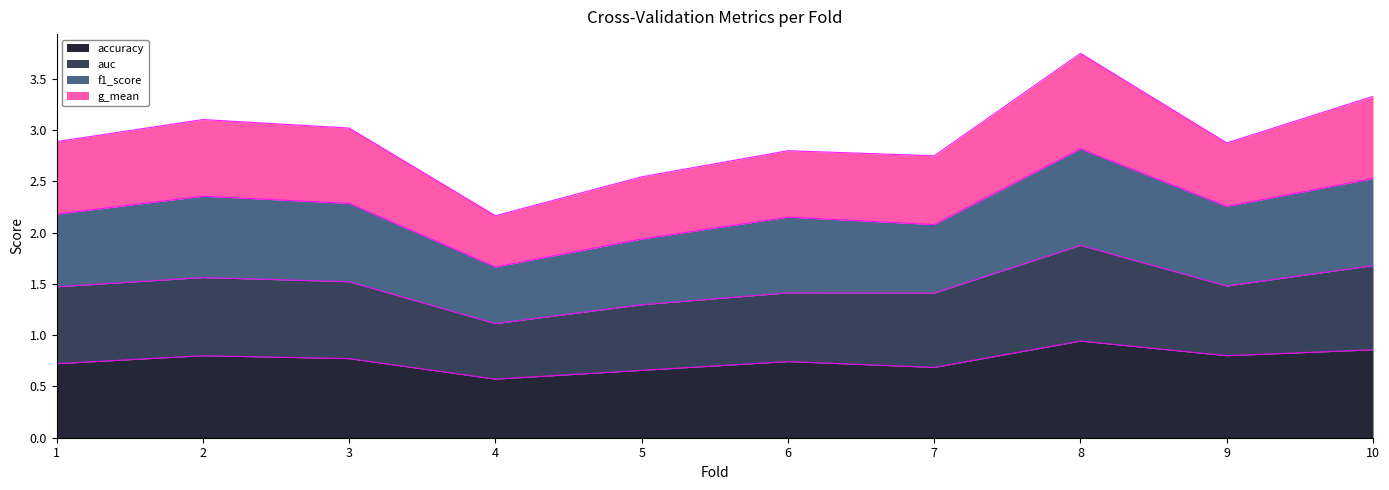

What is the total value across all series at 3?

3.0